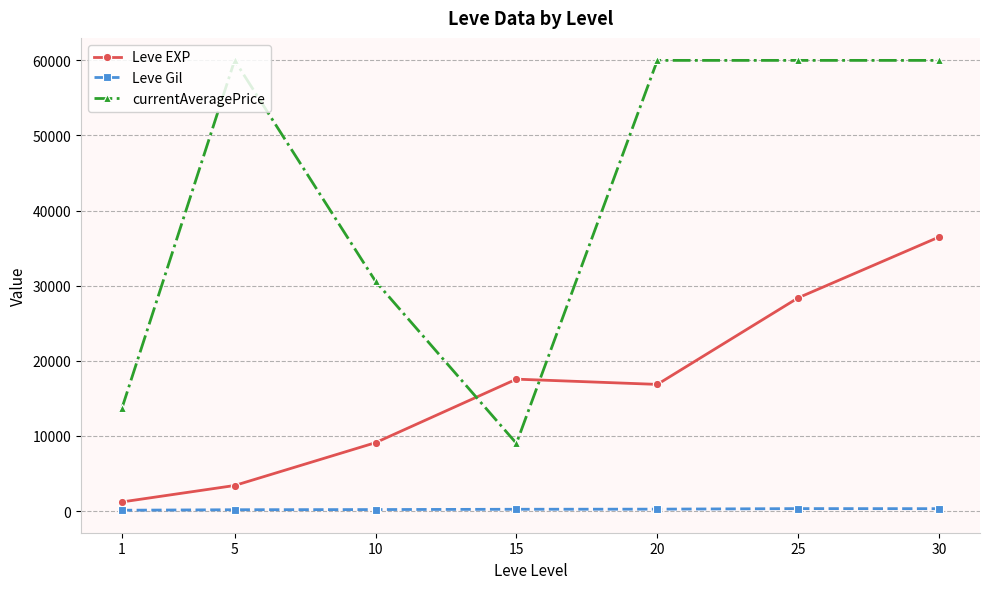

What is the difference between the maximum and second lowest values in the currentAveragePrice series?

46326.9